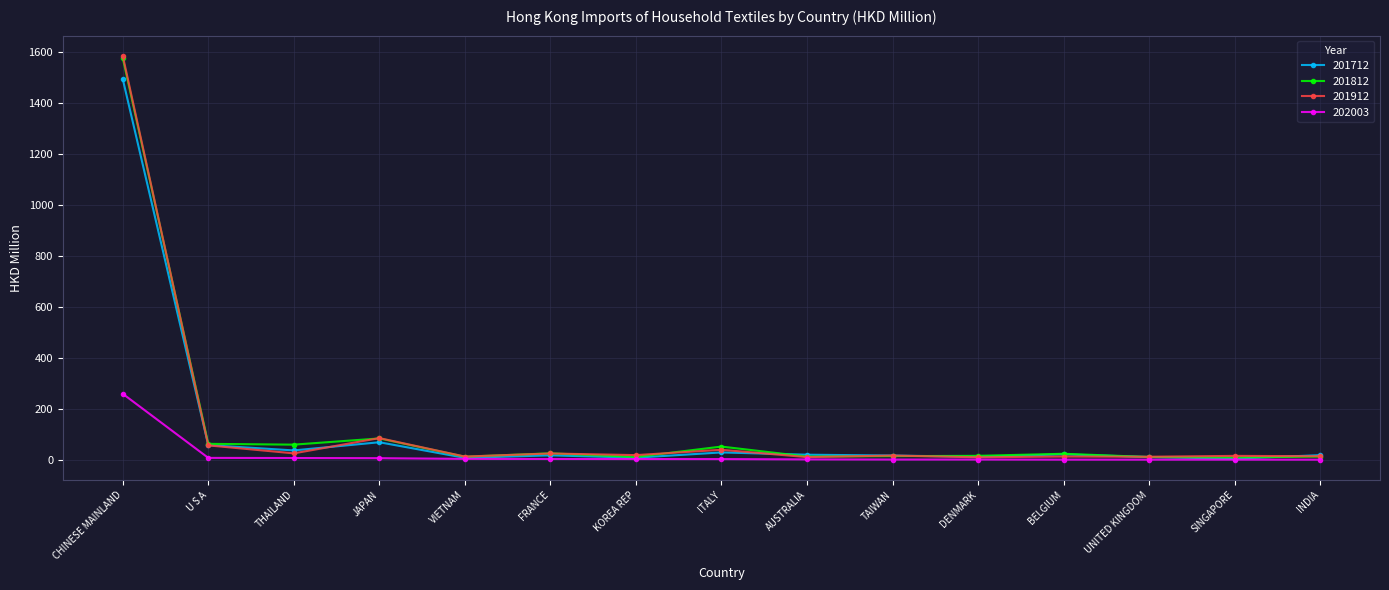

What are all the series names shown in the legend?

201712, 201812, 201912, 202003